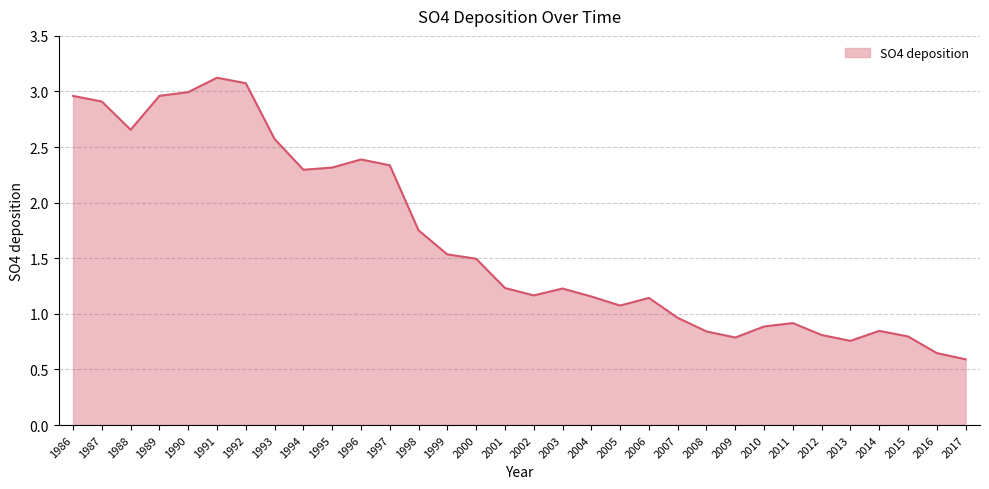

True or false: the data has more than 0 interior local peaks.

True